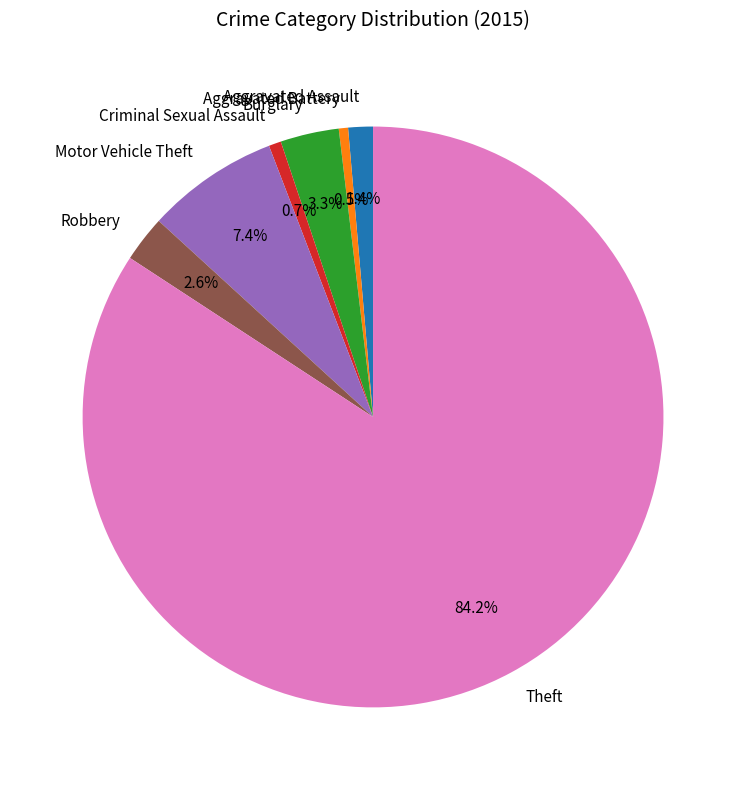

Which slice represents more than half of the pie?

Theft